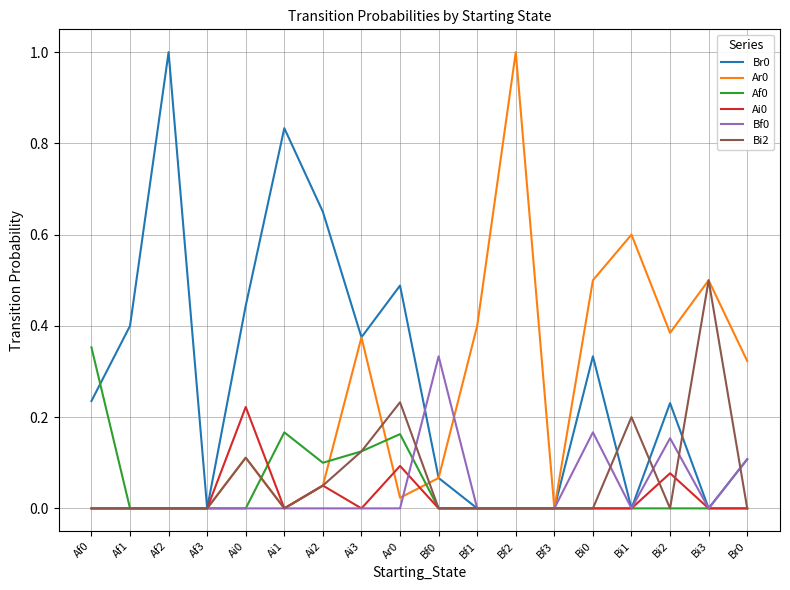

What is the total value across all series at Ai0?

0.9